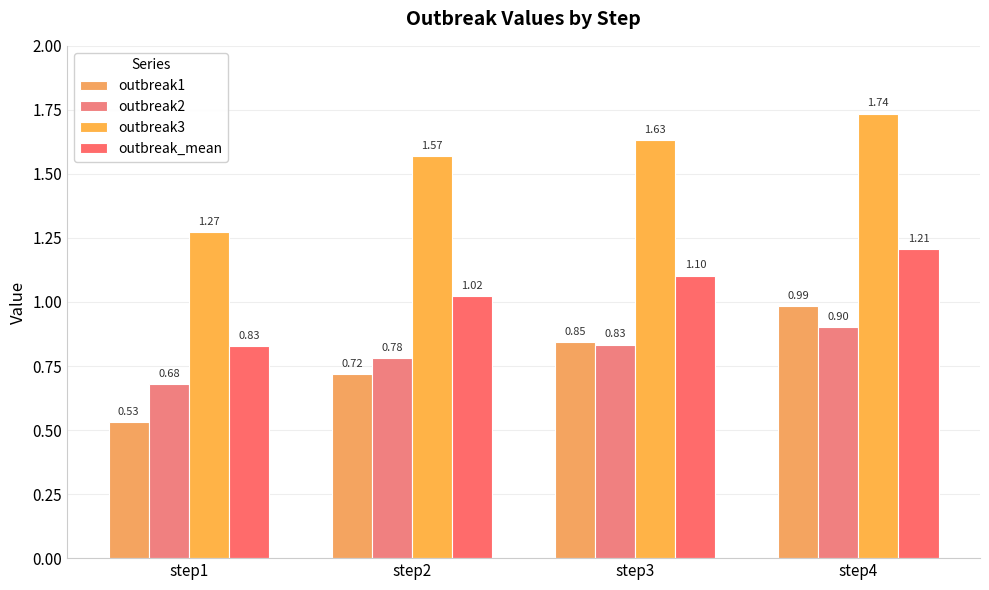

Reading right to left, what are all the values shown in this chart?

outbreak1: step4=1.0	step3=0.8	step2=0.7	step1=0.5
outbreak2: step4=0.9	step3=0.8	step2=0.8	step1=0.7
outbreak3: step4=1.7	step3=1.6	step2=1.6	step1=1.3
outbreak_mean: step4=1.2	step3=1.1	step2=1.0	step1=0.8